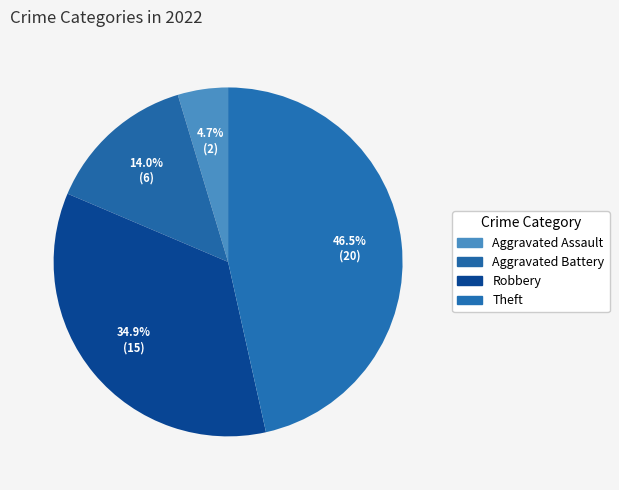

How many slices are in this pie chart?

4